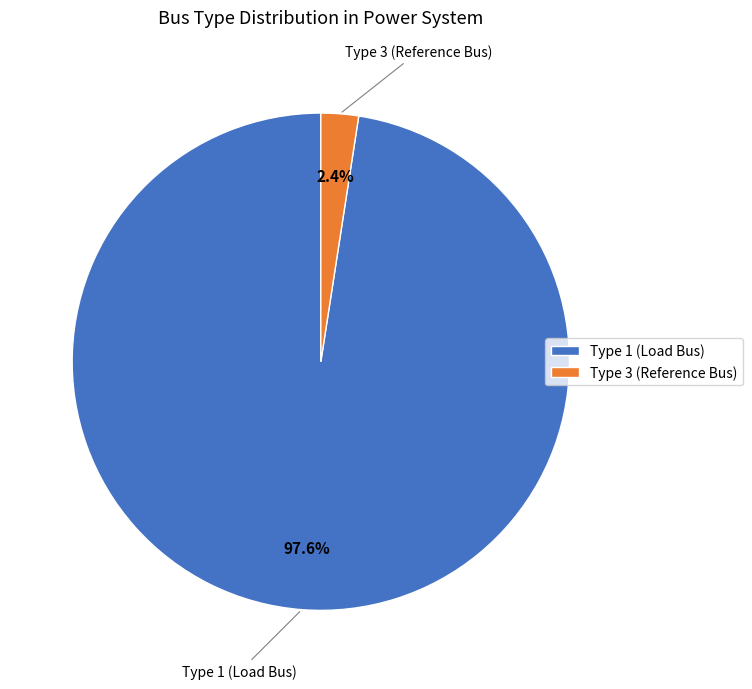

Does any single category account for the majority?

Yes